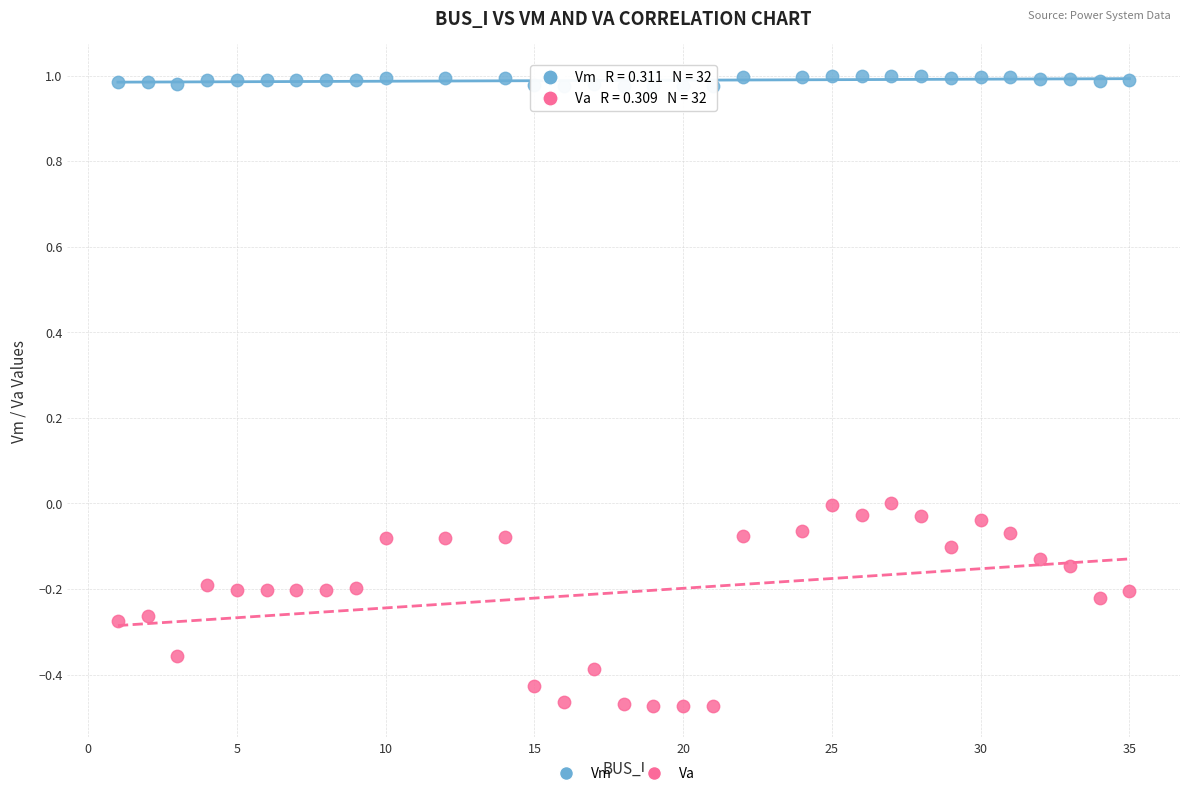

Across all data points, what is the range of X values (max minus min)?

34.0